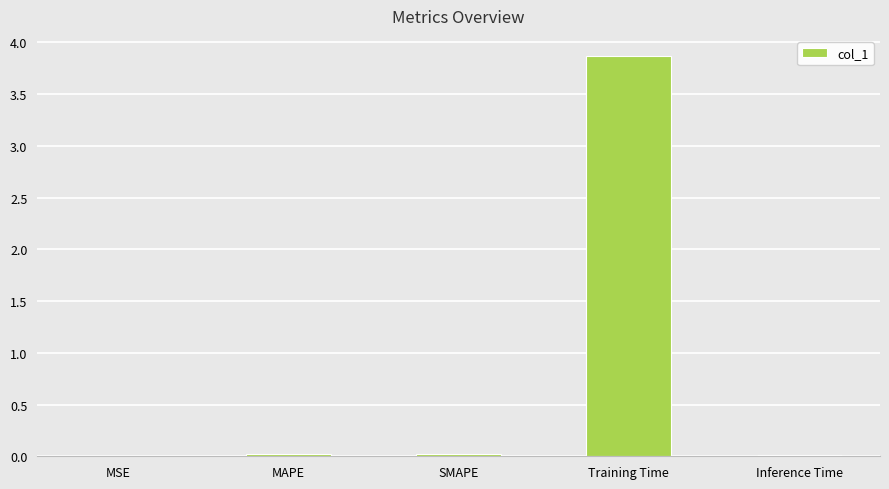

Which has a higher value, MAPE or Training Time?

Training Time